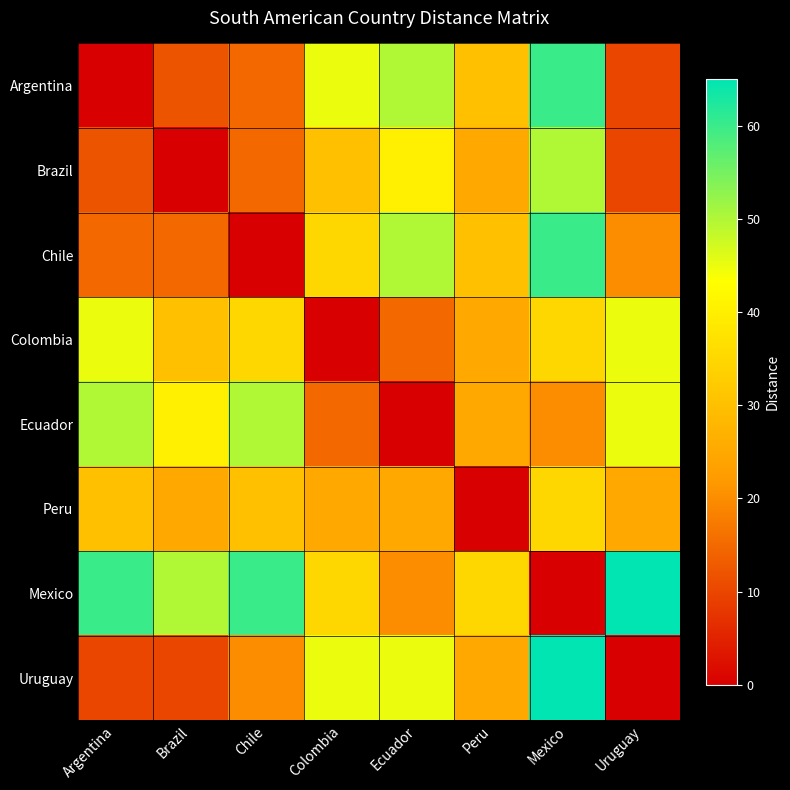

At which category does the chart reach its minimum across all series?

Argentina